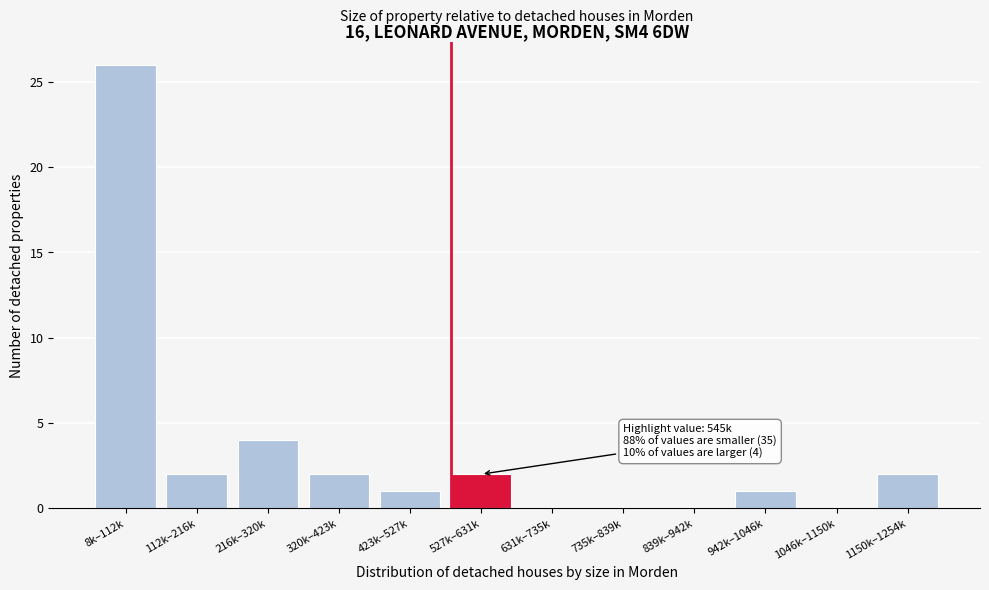

Reading left to right, list all the values displayed in this chart.

8k–112k=26	112k–216k=2	216k–320k=4	320k–423k=2	423k–527k=1	527k–631k=2	631k–735k=0	735k–839k=0	839k–942k=0	942k–1046k=1	1046k–1150k=0	1150k–1254k=2